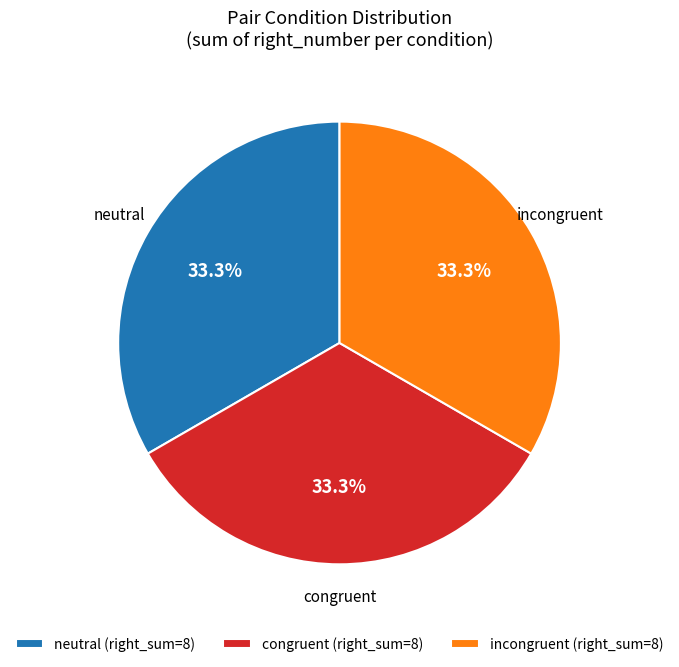

Is the sum of congruent (right_sum=8) and neutral (right_sum=8) greater than half?

Yes